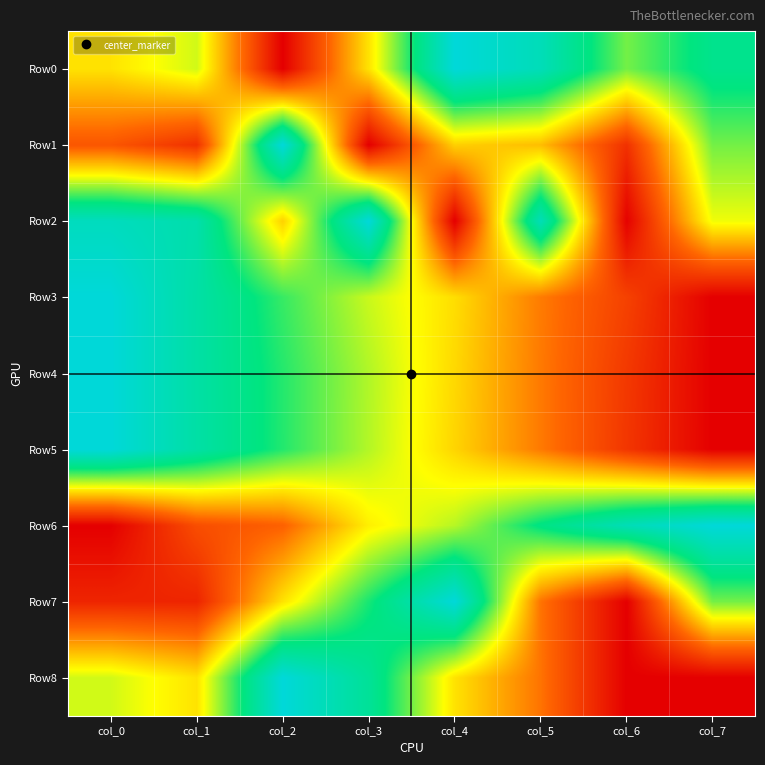

Between col_3 and col_1, which is larger?

col_1